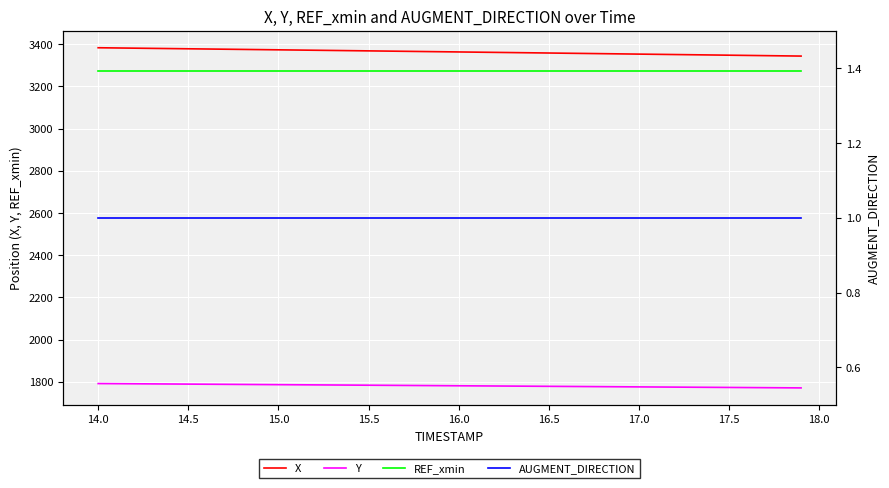

What is the value of the X point at the 26th from the left?

3358.7